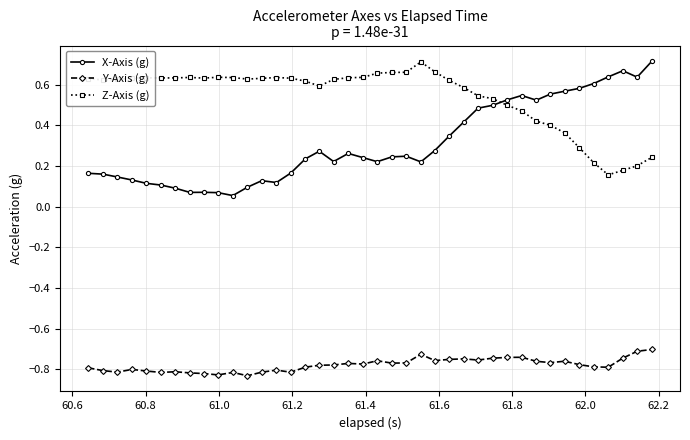

Which series has the largest total across all categories?

Z-Axis (g)